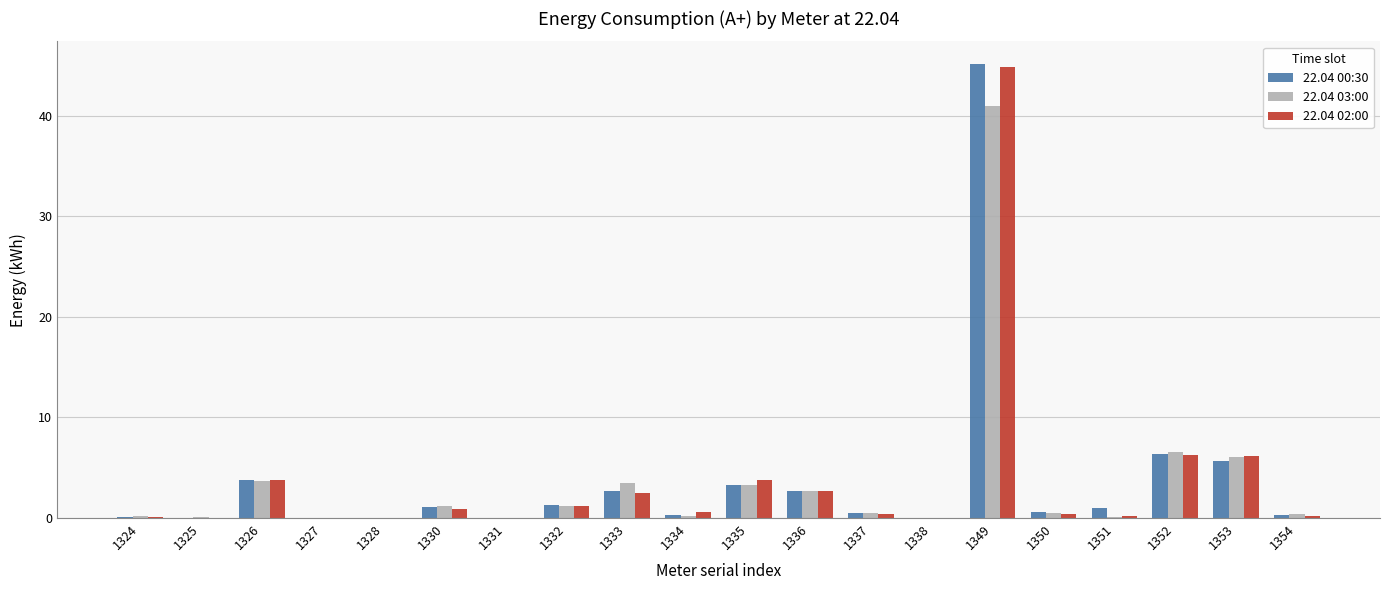

The value of 22.04 00:30 at 1349 is 45.1. True or false?

True